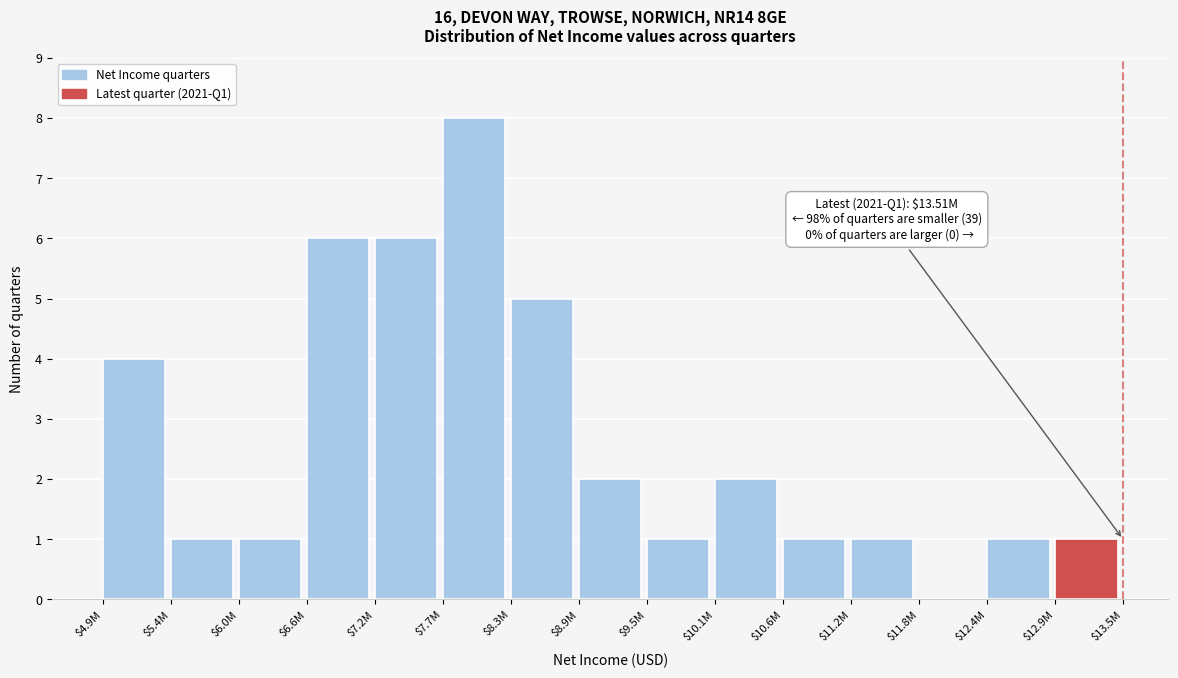

What is the maximum value shown in the chart?

8